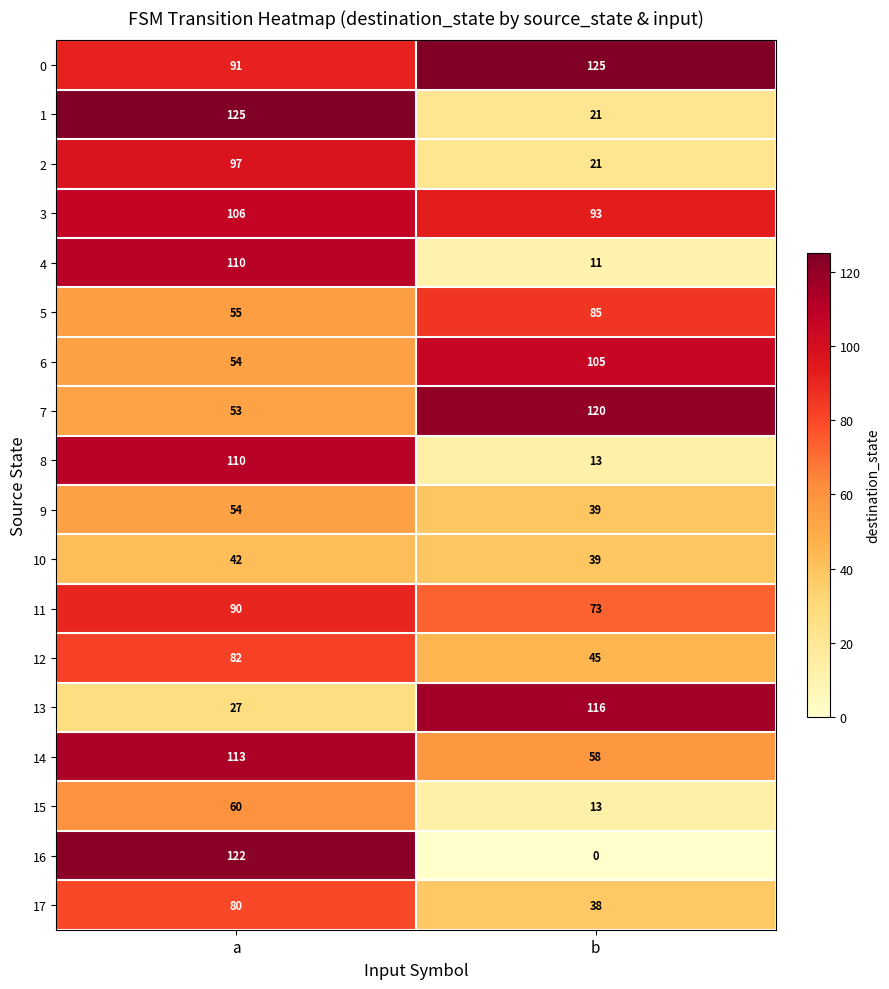

What is the difference between the 5 values at a and b?

30